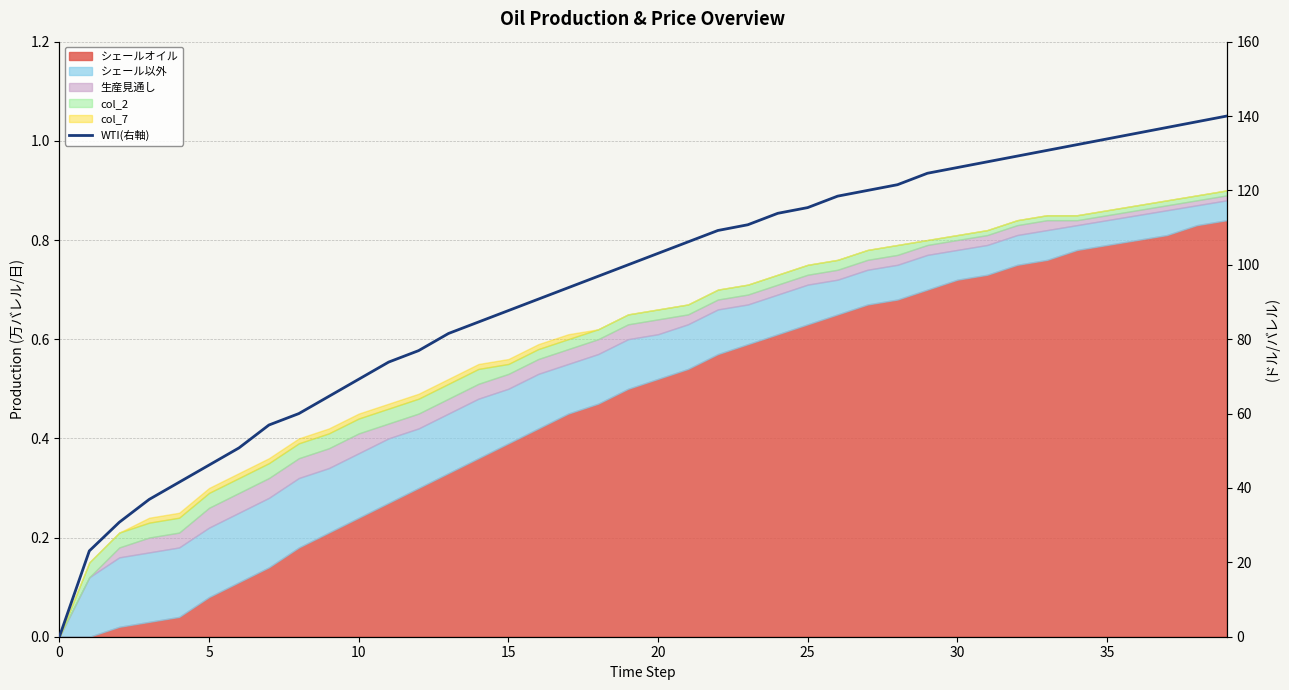

True or false: the data shows 15.3 at 5.

False